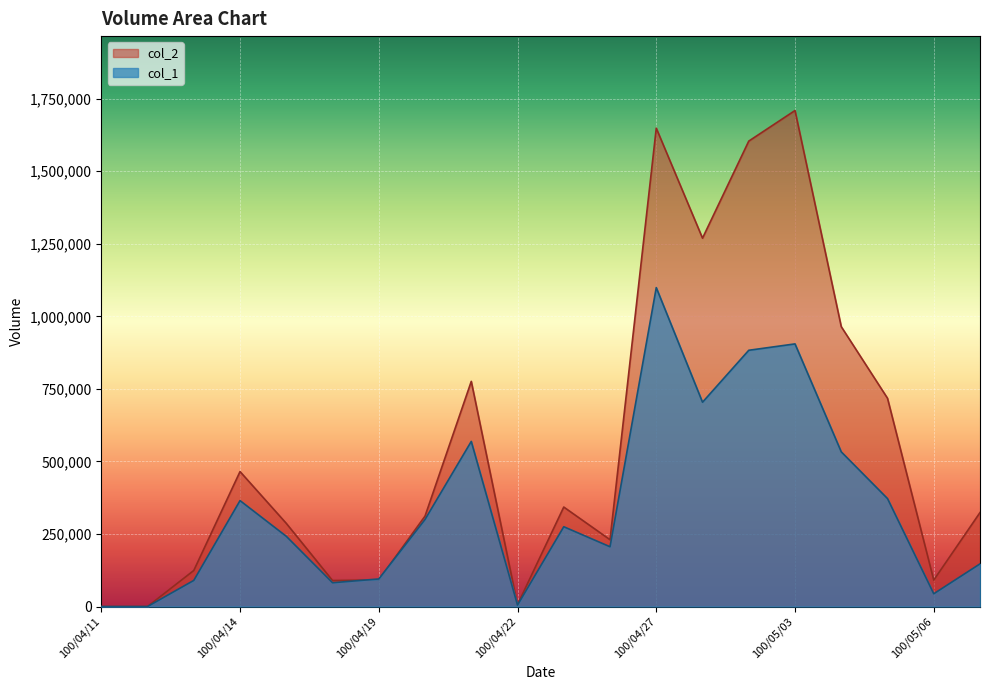

True or false: col_2 and col_1 intersect in this chart.

True